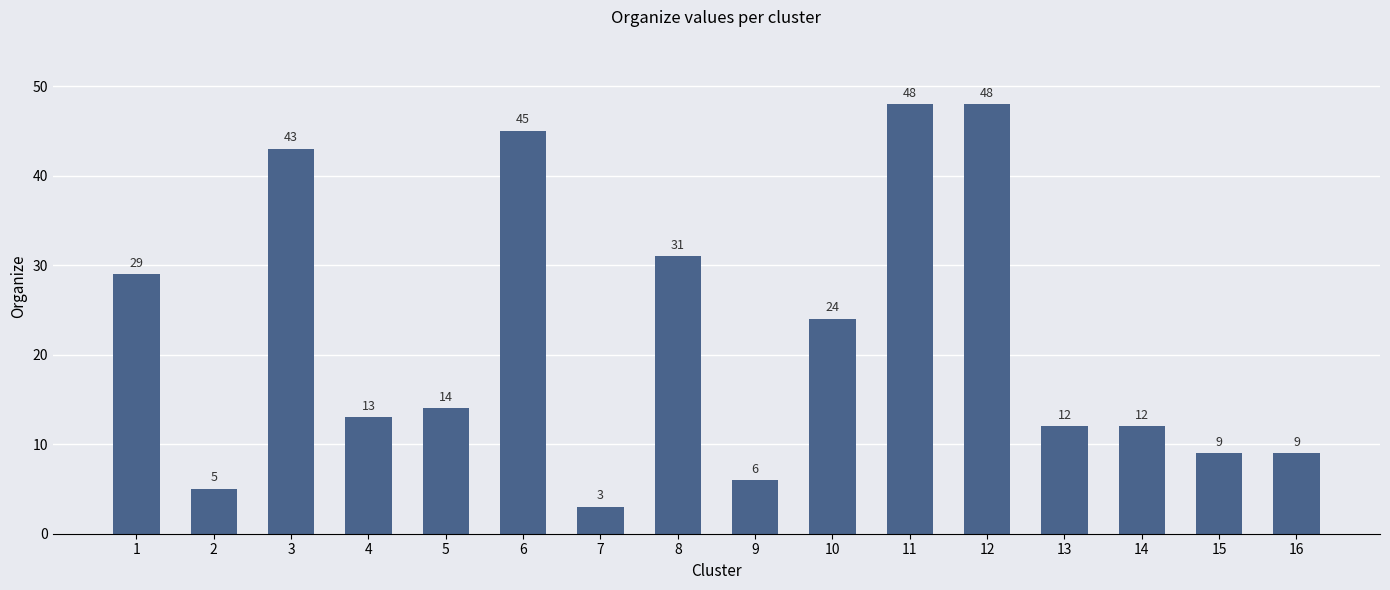

Reading left to right, extract all data points from this chart.

29	5	43	13	14	45	3	31	6	24	48	48	12	12	9	9